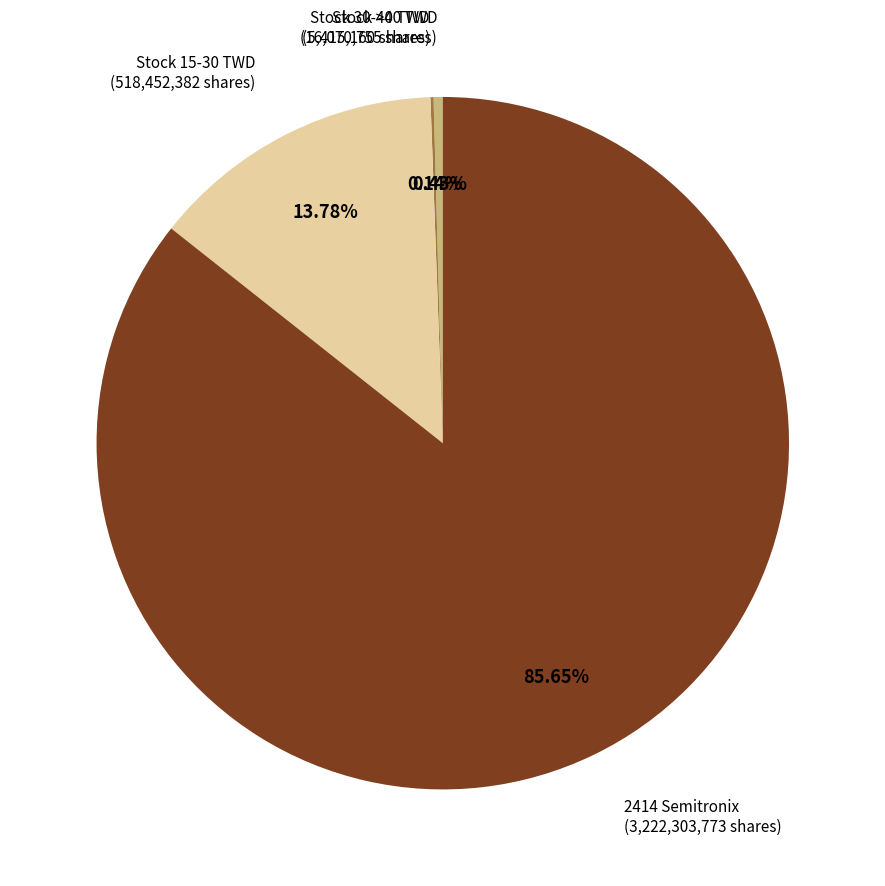

Is there any slice that represents more than half of the pie?

Yes